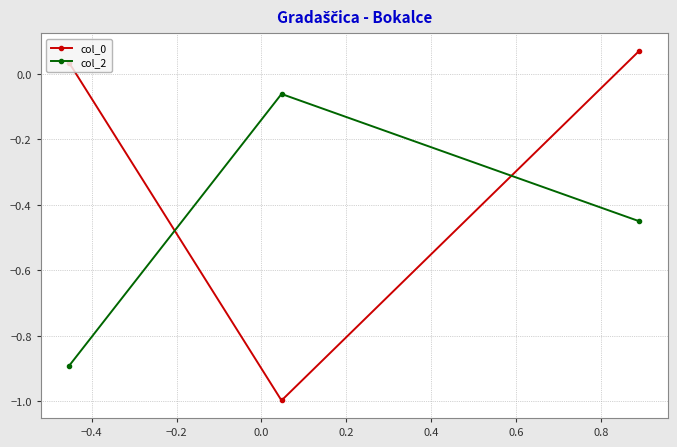

What is the lowest value of the col_0 series?

-1.0